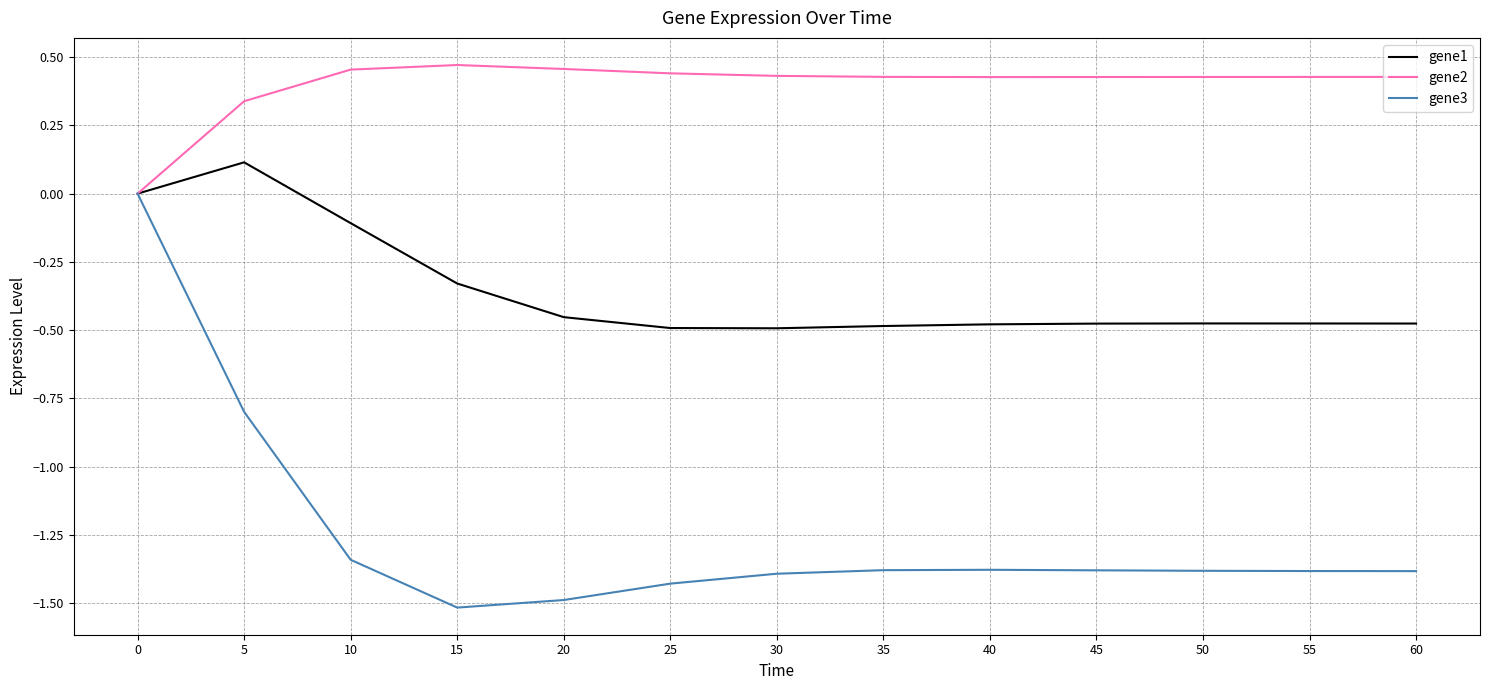

Which series has the widest spread of values?

gene3